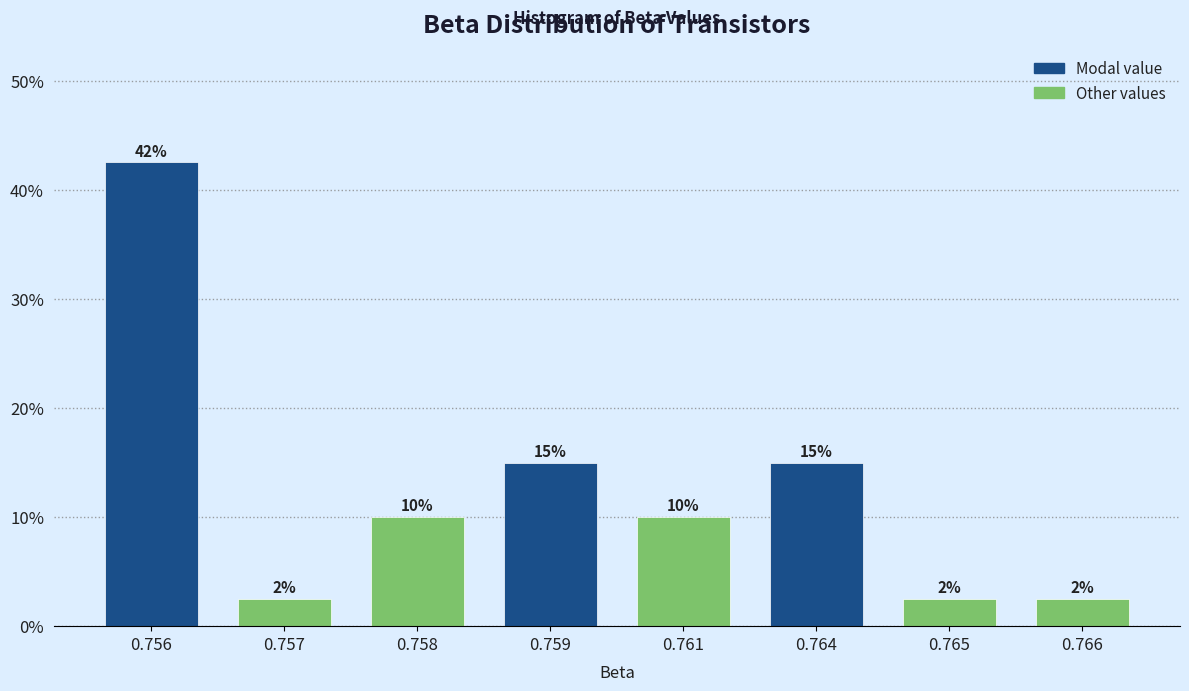

Between 0.761 and 0.757, which is larger?

0.761